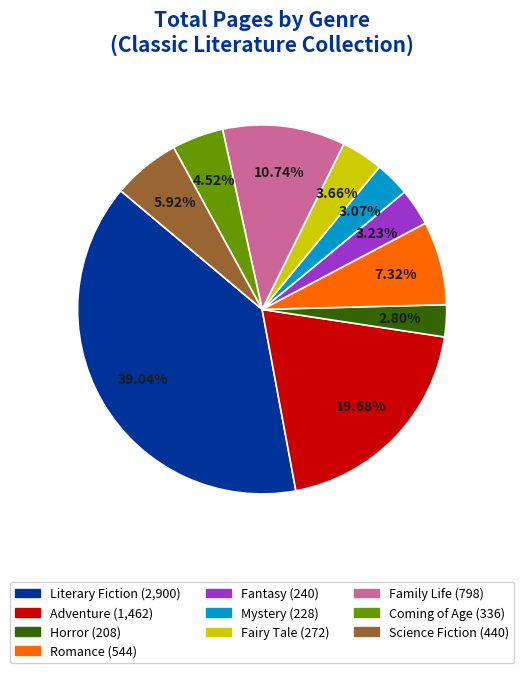

Which category has the biggest portion of the pie?

Literary Fiction